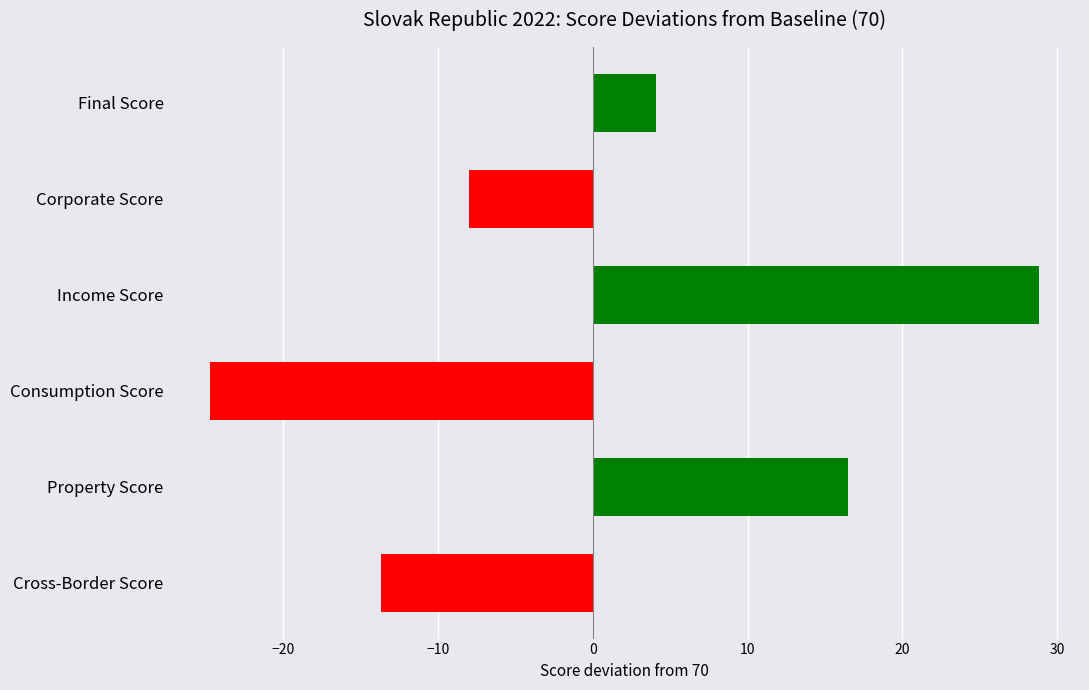

Reading top to bottom, what are all the values shown in this chart?

4.1	-8.0	28.8	-24.7	16.5	-13.6